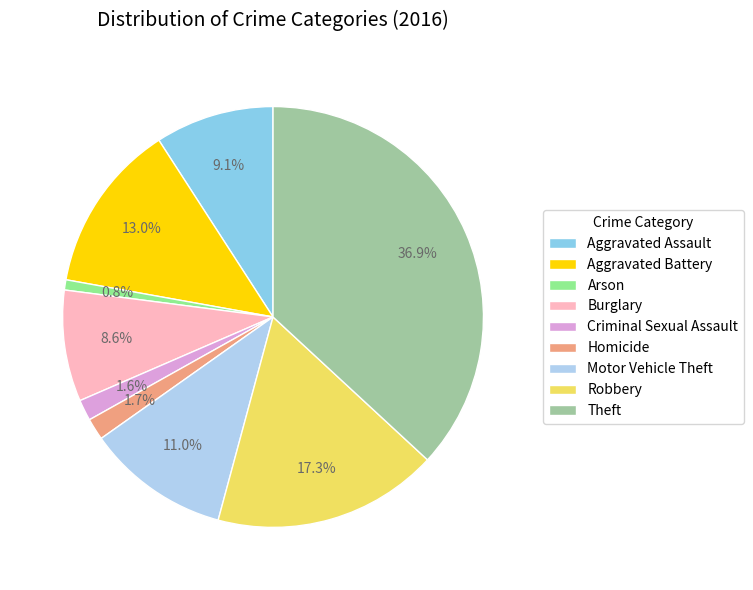

To the nearest percent, what is the difference between the largest and smallest slice percentages?

36%